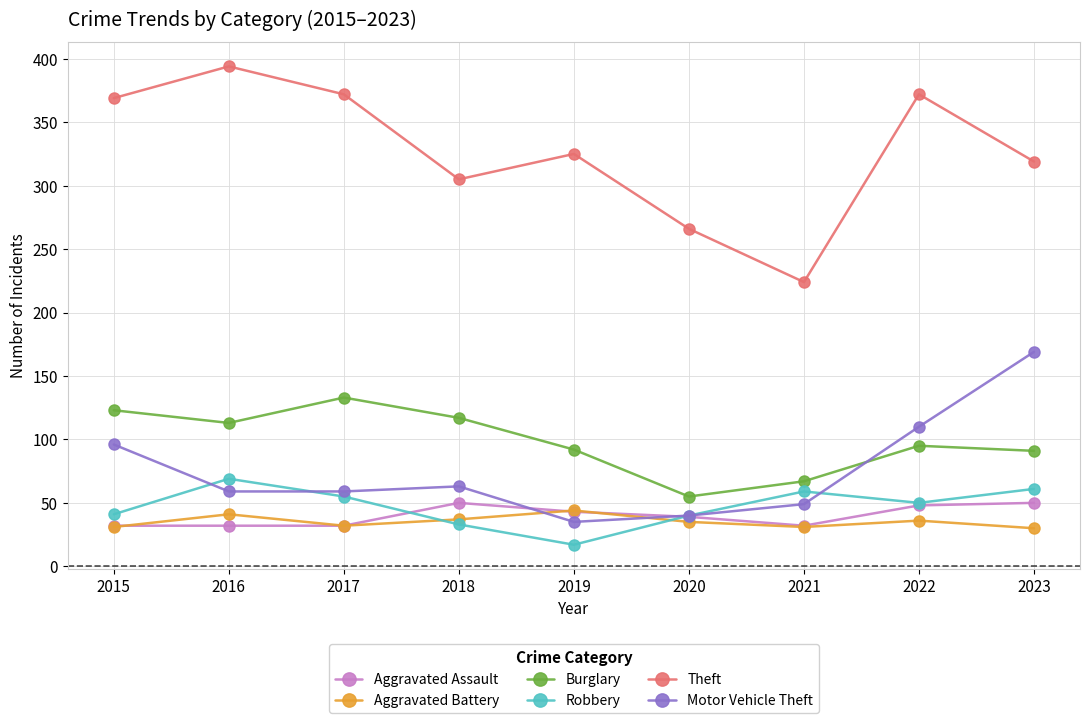

True or false: Aggravated Assault has a value of 32 at 2017.

True